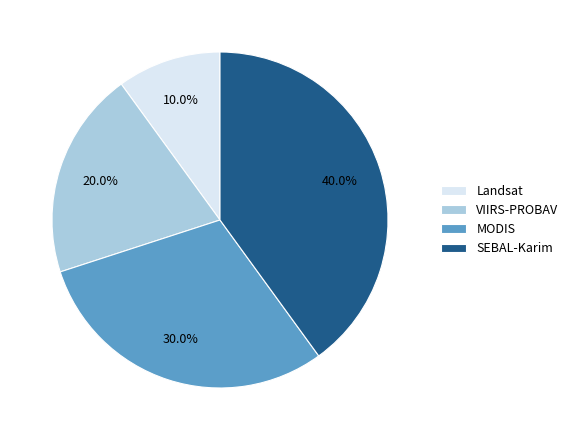

To the nearest percent, what is the average slice percentage?

25%